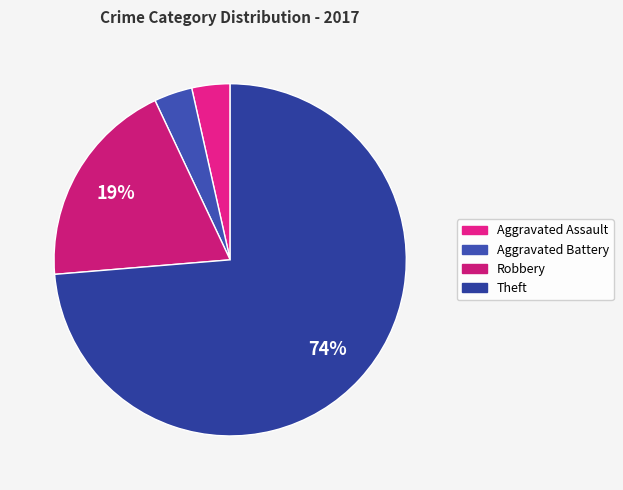

Combined, do Aggravated Battery and Aggravated Assault account for over 50%?

No